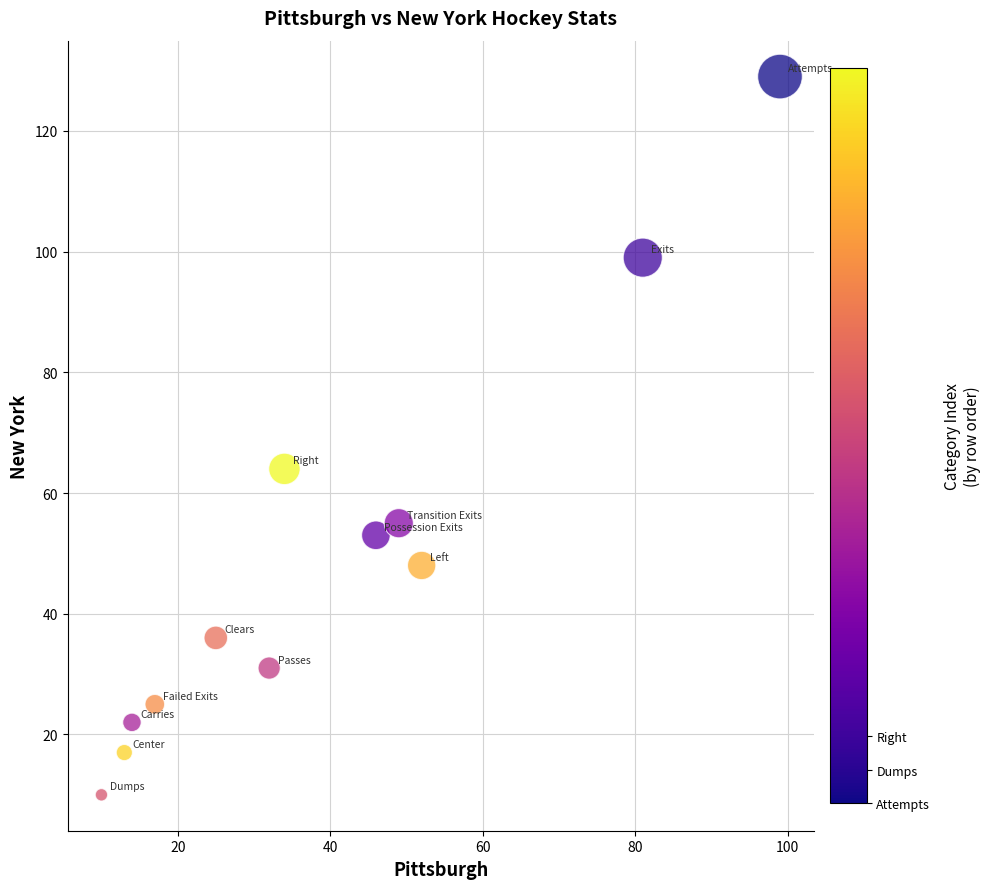

What is the range of Y values (max minus min)?

119